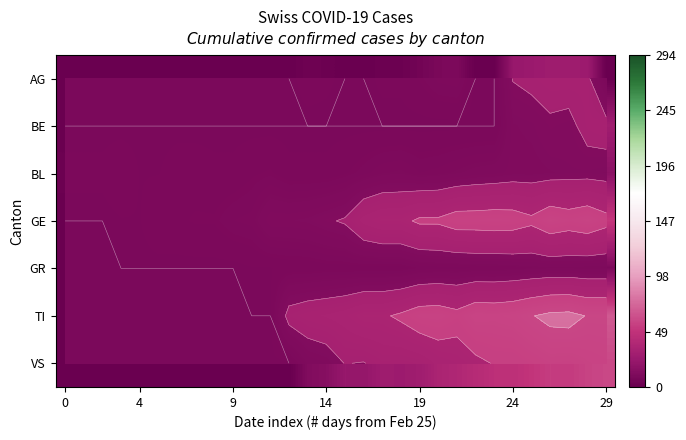

Which series has the largest total across all categories?

TI